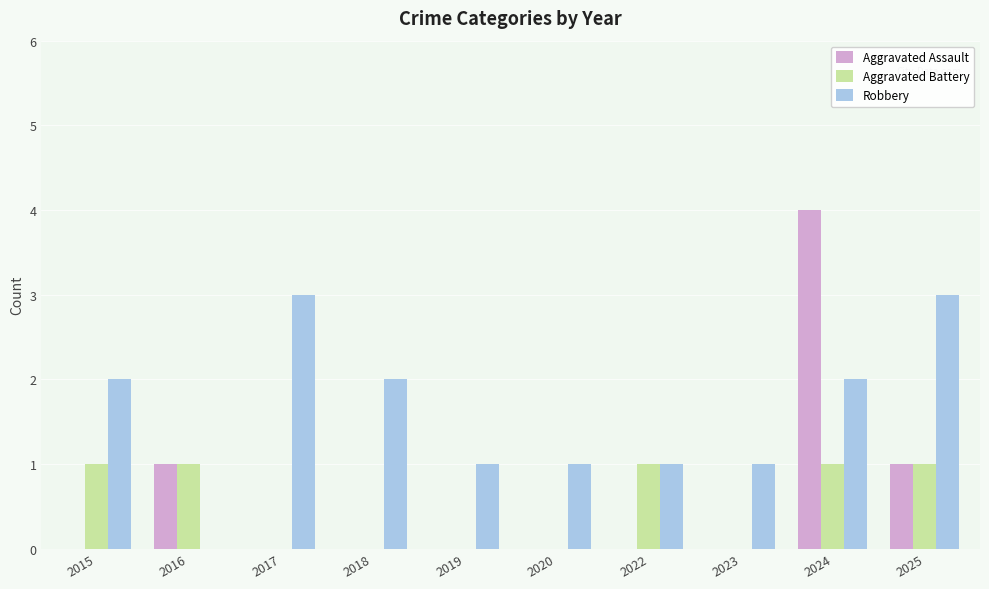

Is it true that Robbery equals 1 at 2018?

False